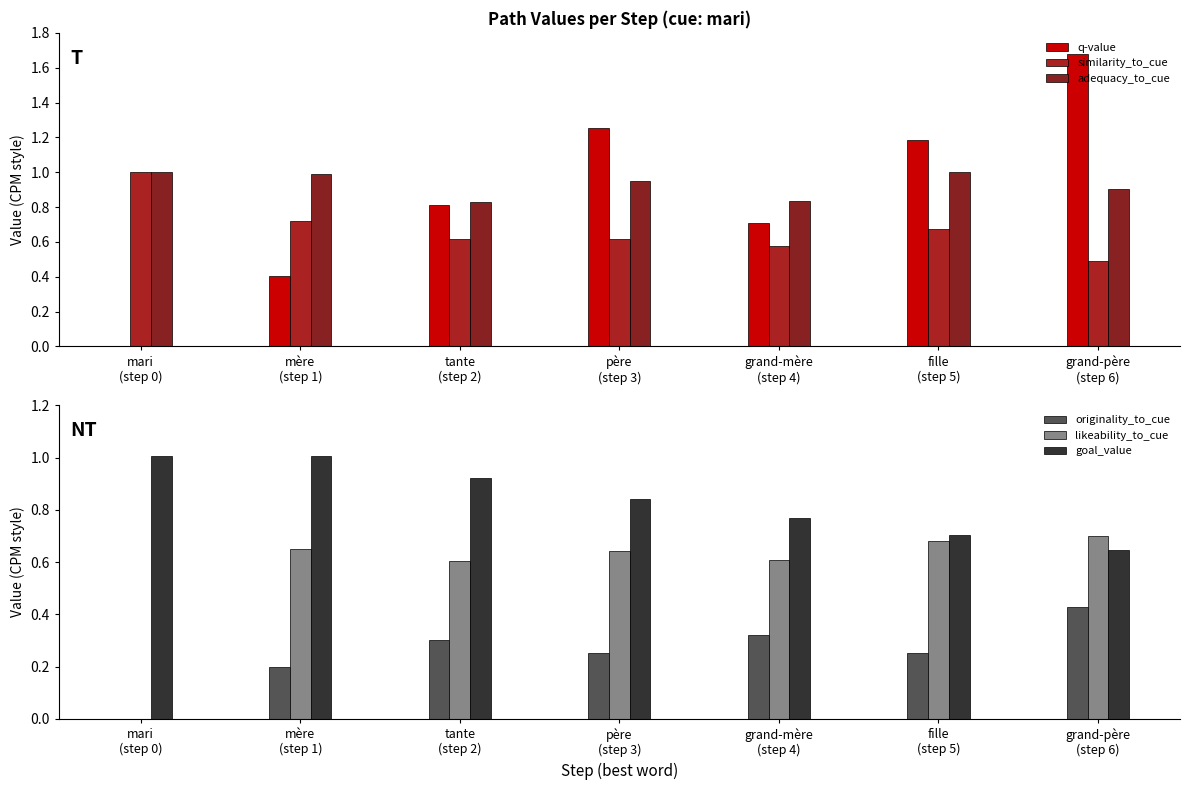

What is the difference between the second highest and second lowest values in the q-value series?

0.9